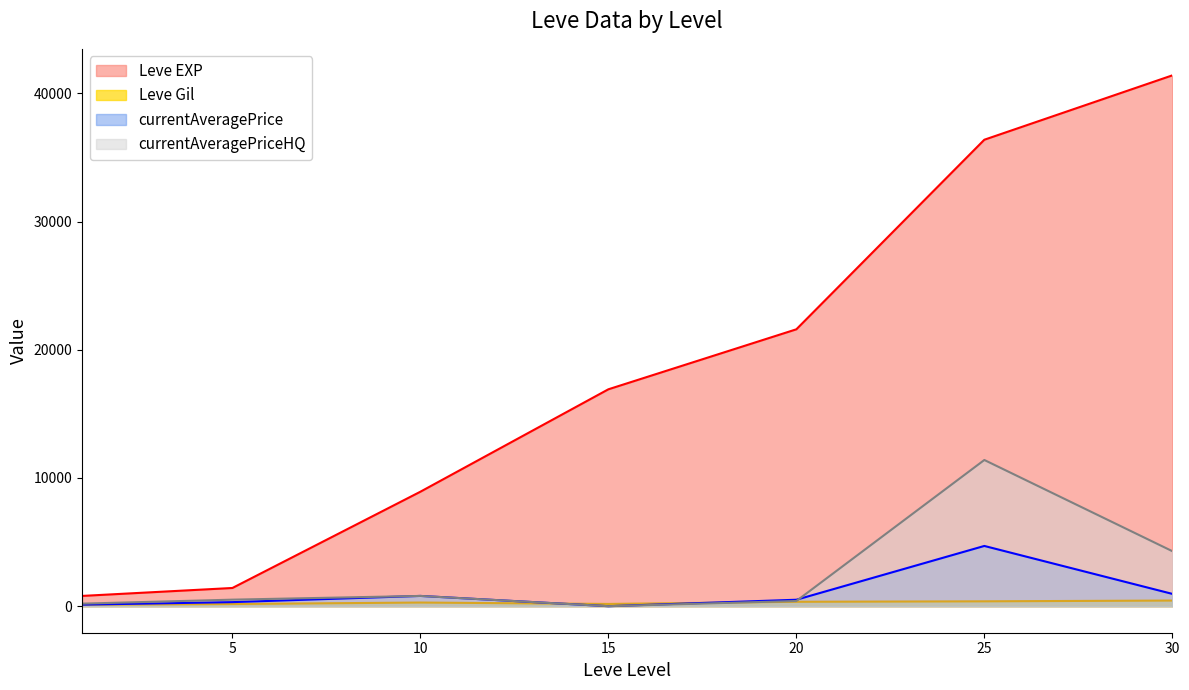

What is the lowest value of the Leve Gil series?

113.0